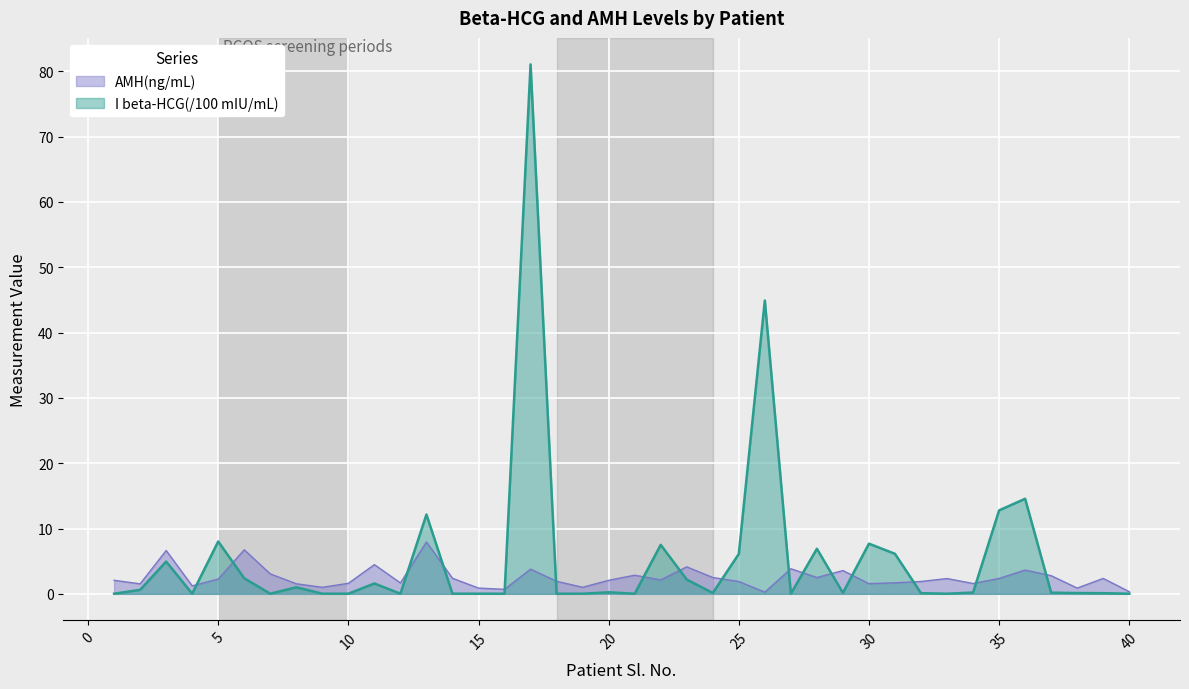

True or false: AMH(ng/mL) has more than 2 points higher than both neighbors.

True